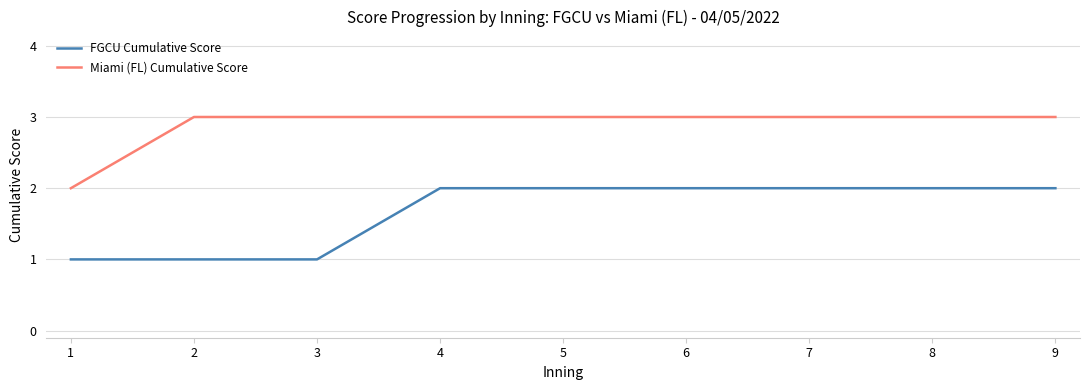

What are all the series names shown in the legend?

FGCU Cumulative Score, Miami (FL) Cumulative Score